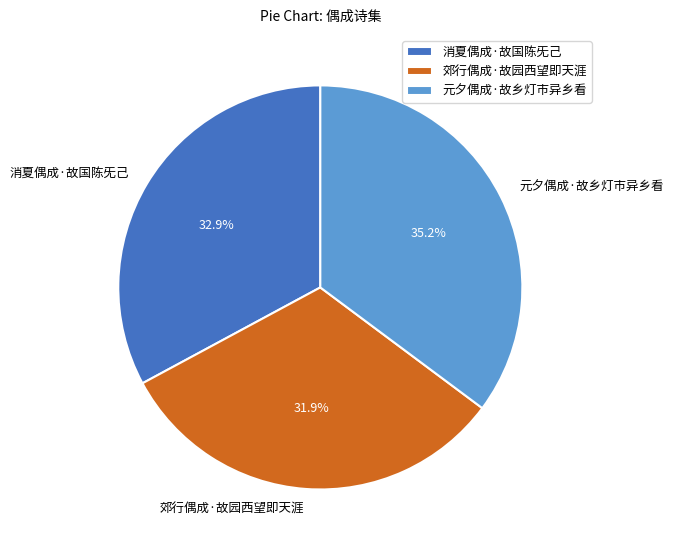

Rank the categories by value from highest to lowest.

元夕偶成·故乡灯市异乡看, 消夏偶成·故国陈旡己, 郊行偶成·故园西望即天涯